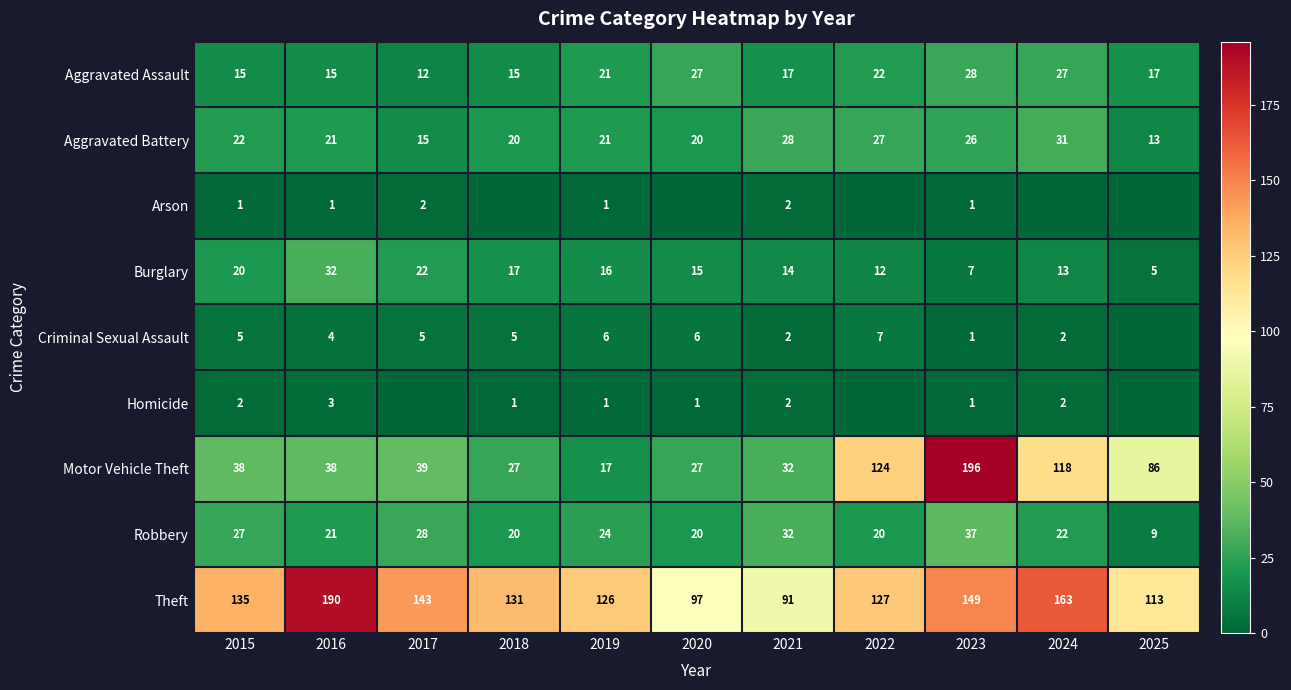

What is the greatest value displayed?

196